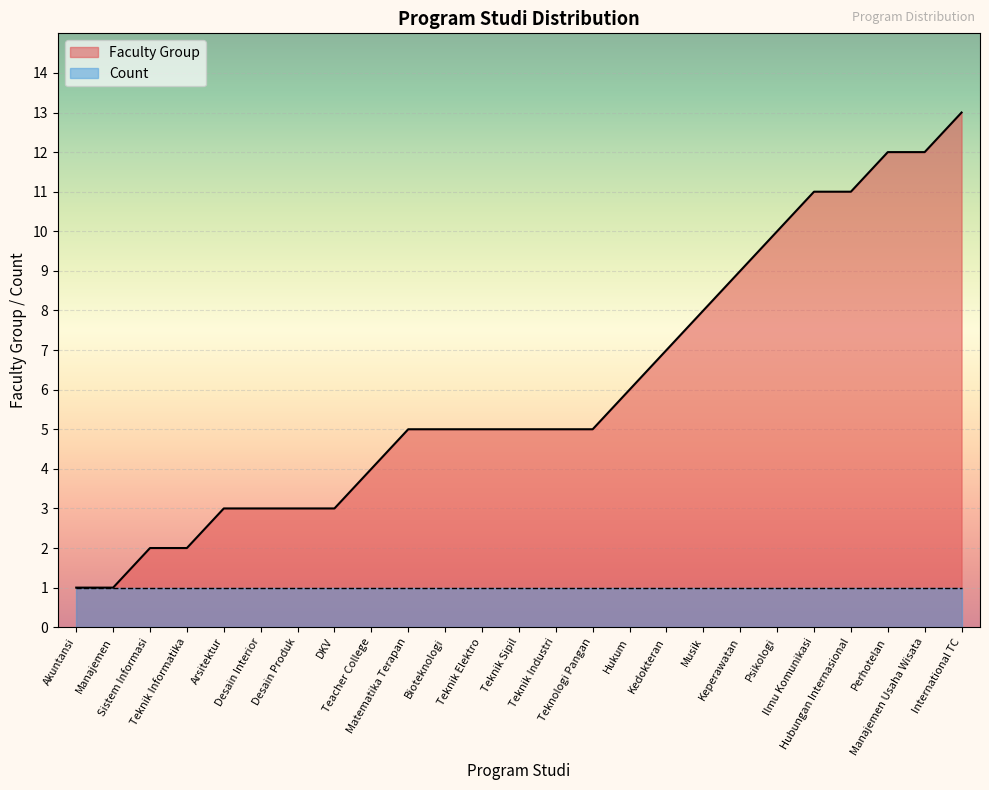

List the labels in order of value, smallest first.

Akuntansi, Manajemen, Sistem Informasi, Teknik Informatika, Arsitektur, Desain Interior, Desain Produk, DKV, Teacher College, Matematika Terapan, Bioteknologi, Teknik Elektro, Teknik Sipil, Teknik Industri, Teknologi Pangan, Hukum, Kedokteran, Musik, Keperawatan, Psikologi, Ilmu Komunikasi, Hubungan Internasional, Perhotelan, Manajemen Usaha Wisata, International TC